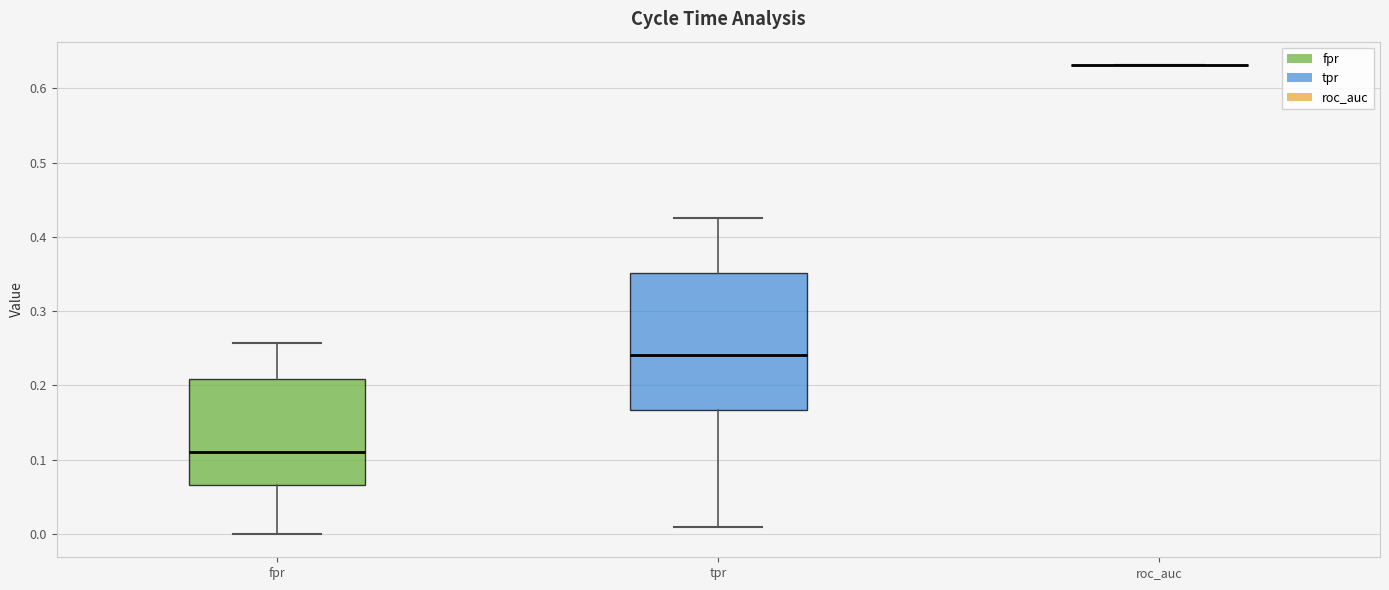

Where does the upper whisker of the box for tpr end on the y-axis? The values are not printed on the chart, so give them approximately, as read against the axis.

0.43